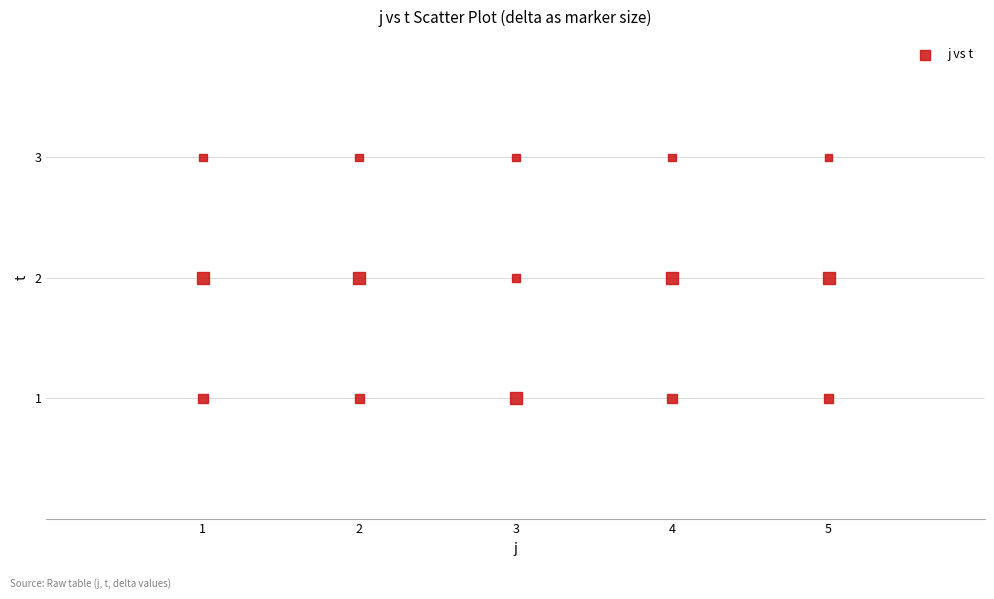

What is the range of X values (max minus min)?

4